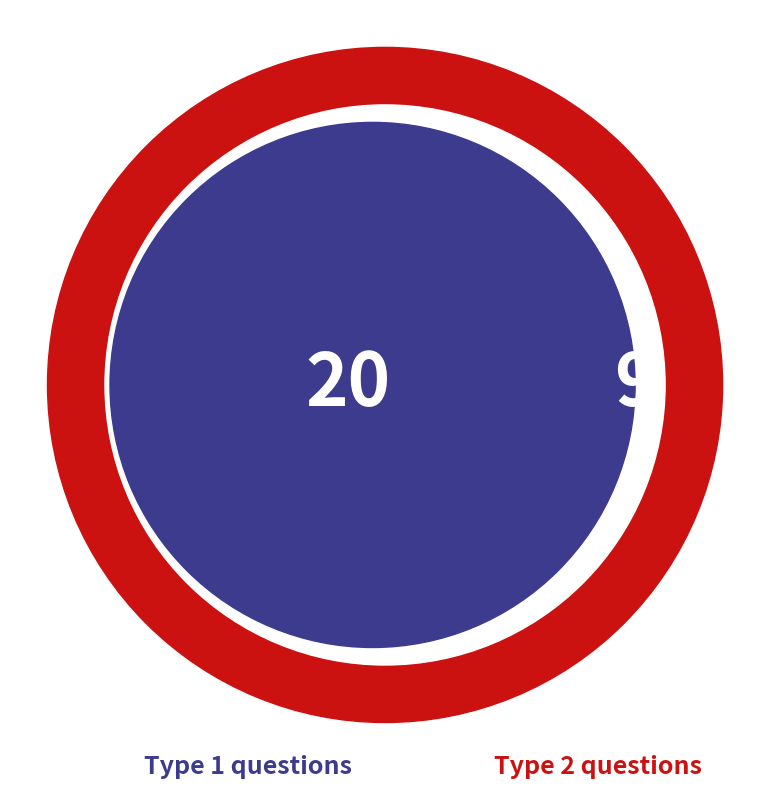

To the nearest percent, what portion does 5 represent?

3%